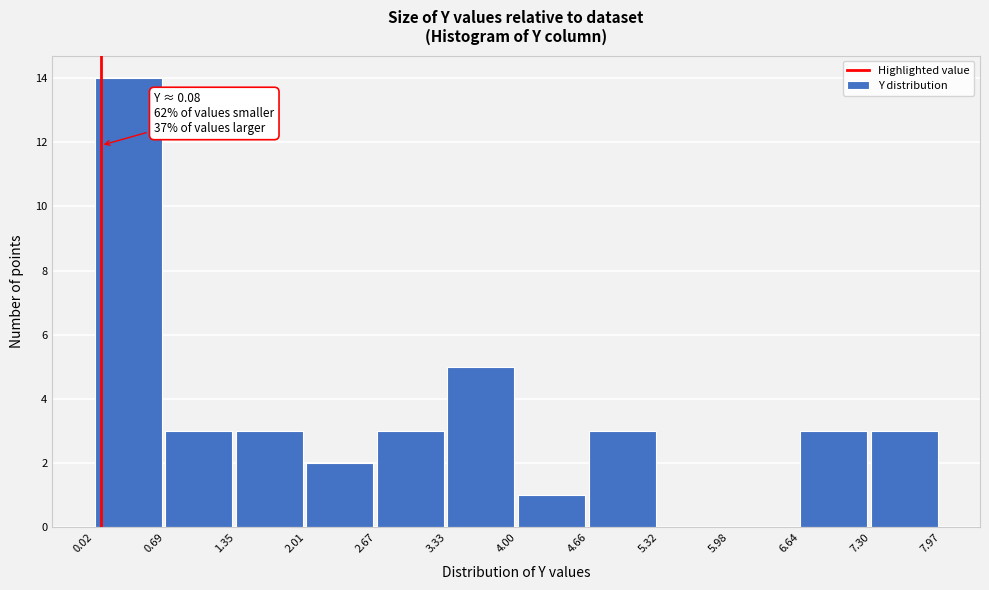

Over which range of the x-axis is the bar tallest?

0.02 to 0.69